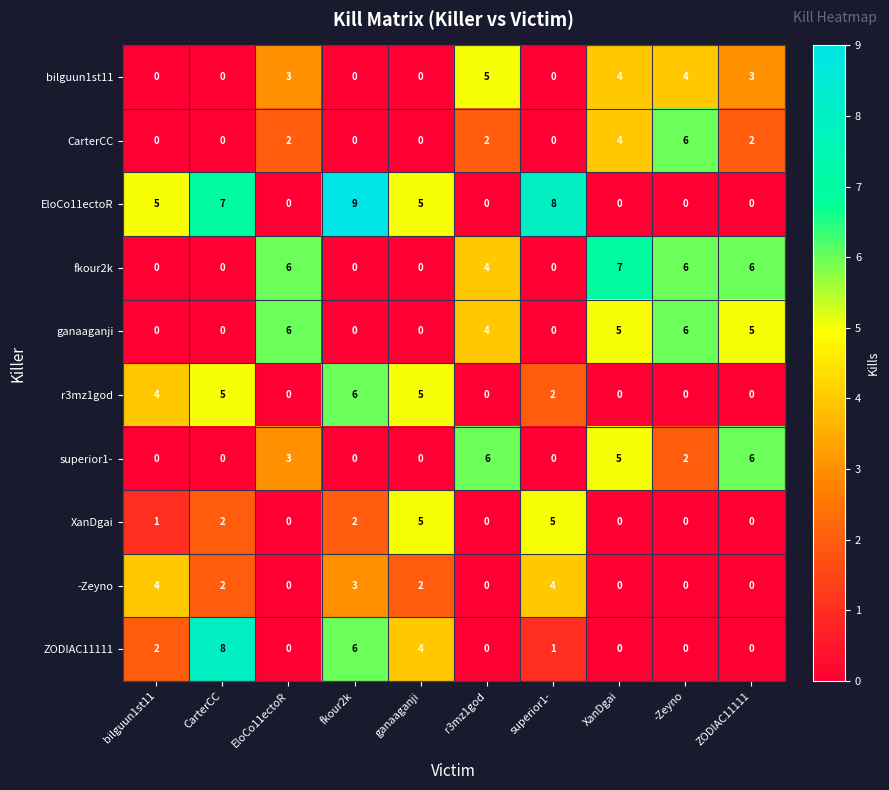

Which series has the largest total across all categories?

EloCo11ectoR